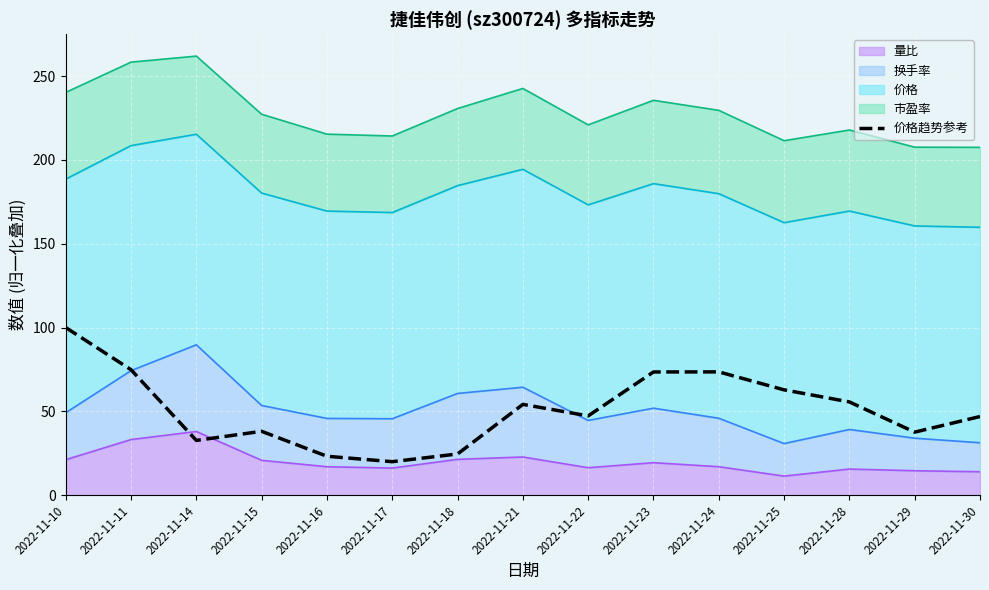

What is the difference between the values at 2022-11-28 and 2022-11-22?

8.3